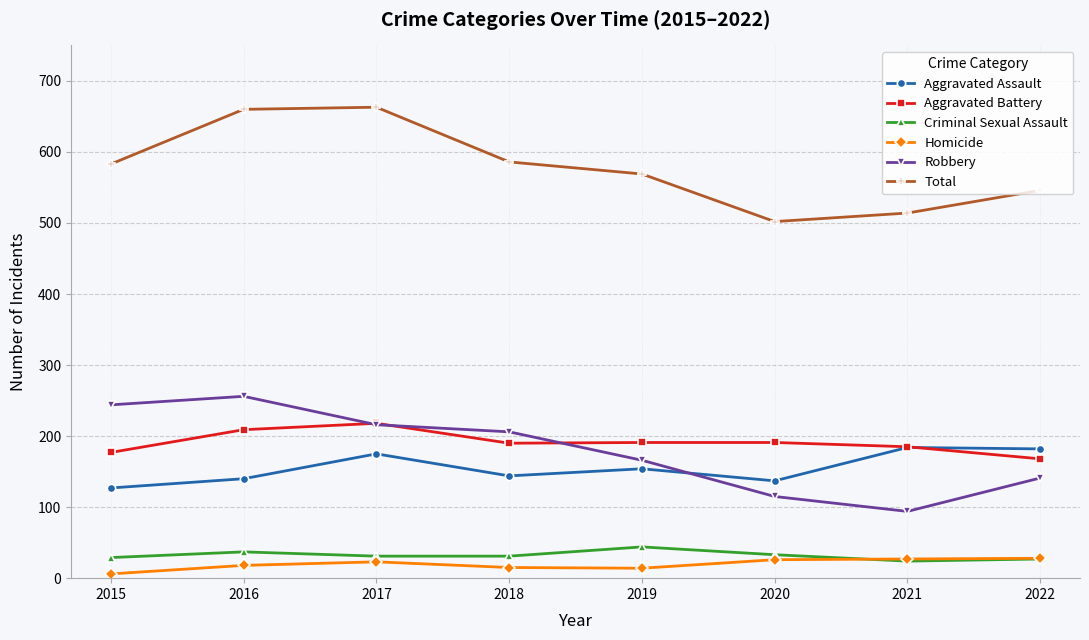

True or false: Total has more than 0 points higher than both neighbors.

True